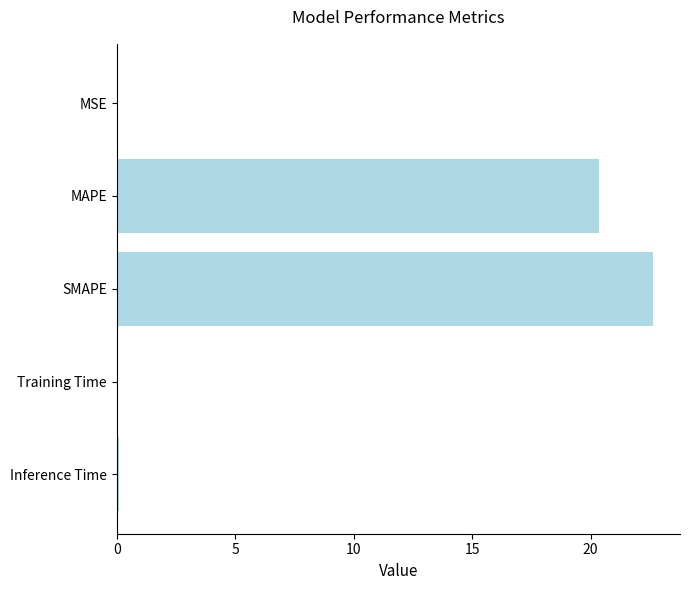

Is it true that the value at SMAPE is 35.0?

False